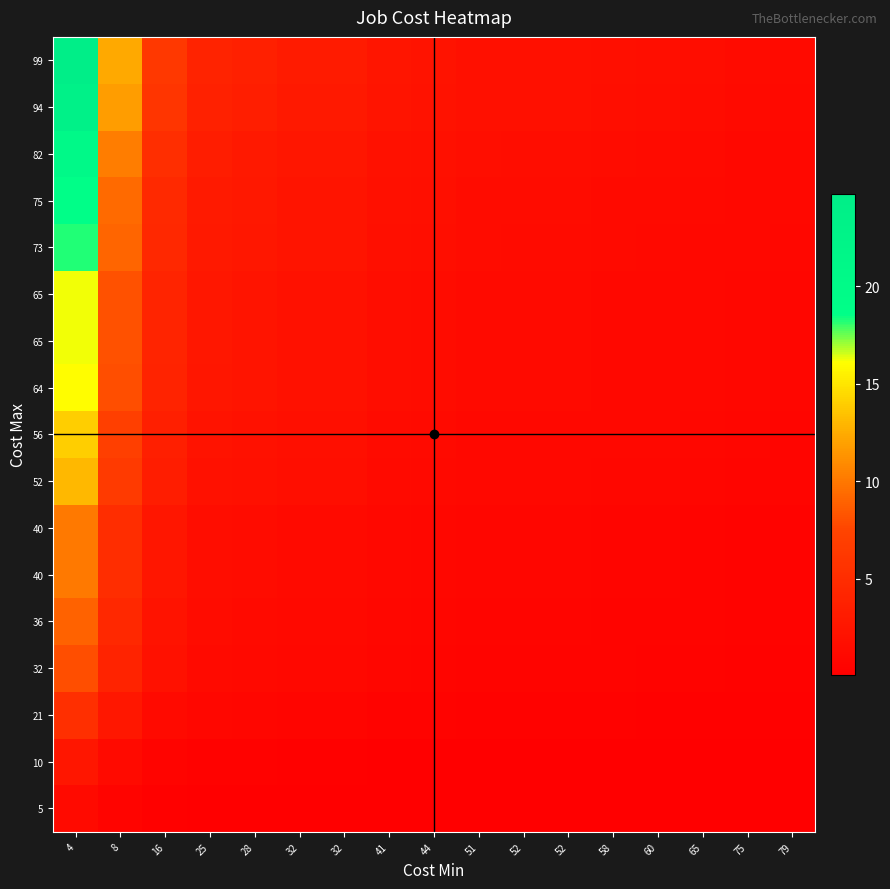

What is the total value across all series at 32?

28.4